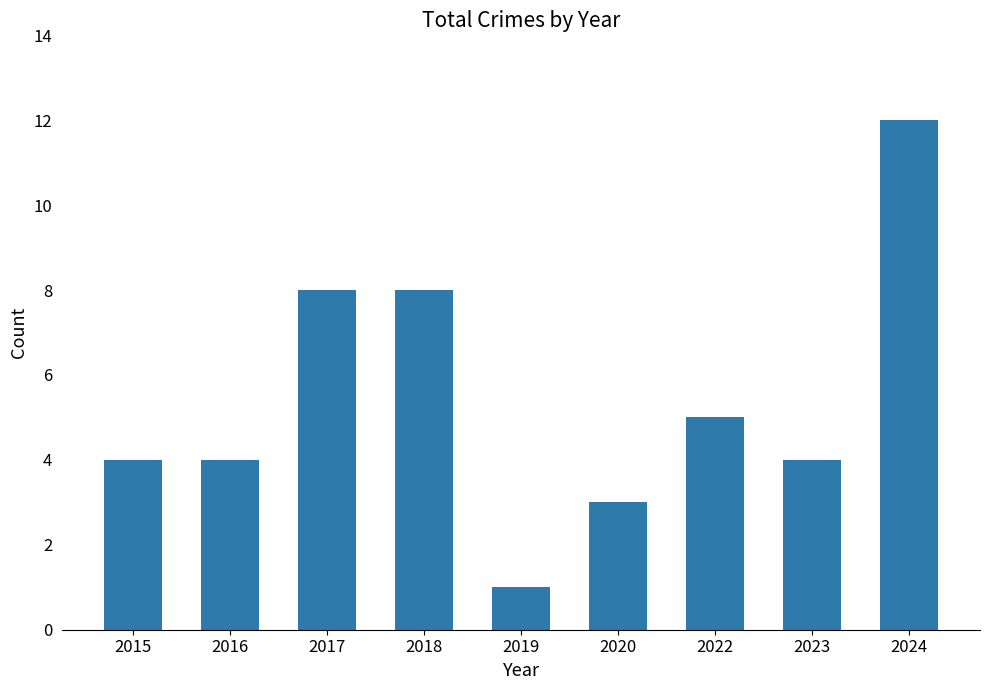

Where is the data nearest to the value 6?

2022